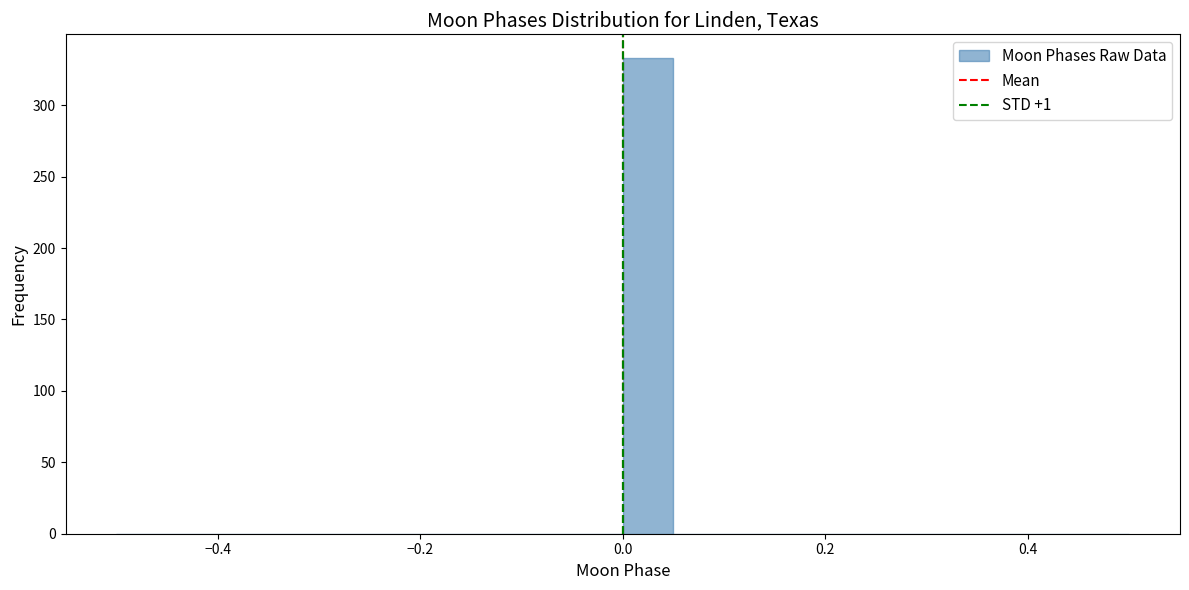

Around what value on the x-axis is the tallest bar? Give the approximate position of its centre, as read against the axis.

0.02